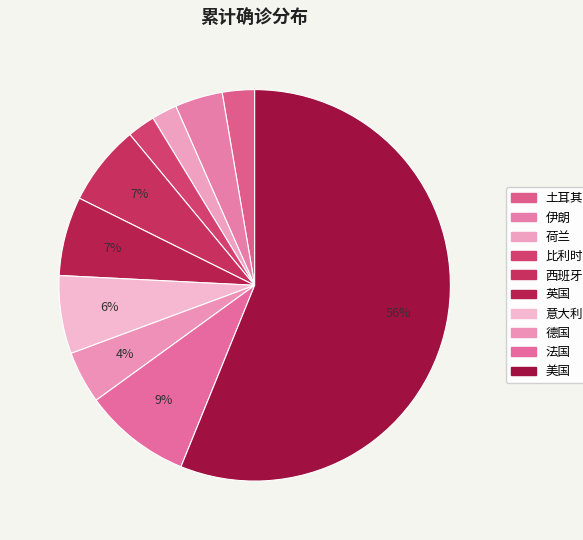

Between 英国 and 土耳其, which is larger?

英国